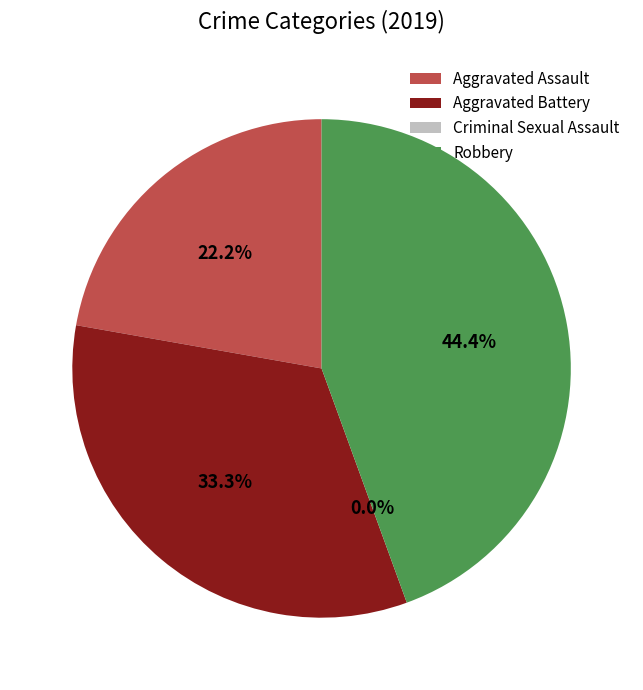

Which slice is the smallest?

Criminal Sexual Assault